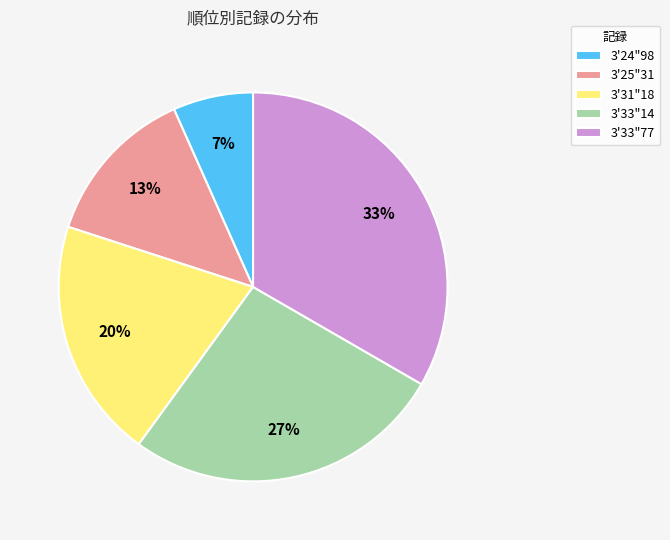

Rank the categories by value from highest to lowest.

3'33"77, 3'33"14, 3'31"18, 3'25"31, 3'24"98